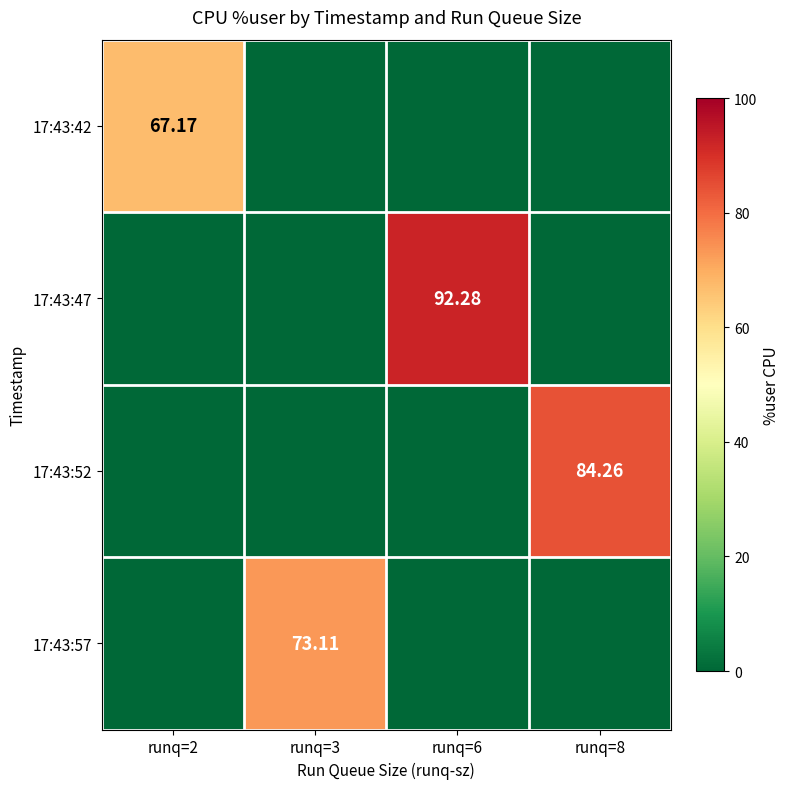

What is the greatest value displayed?

92.3